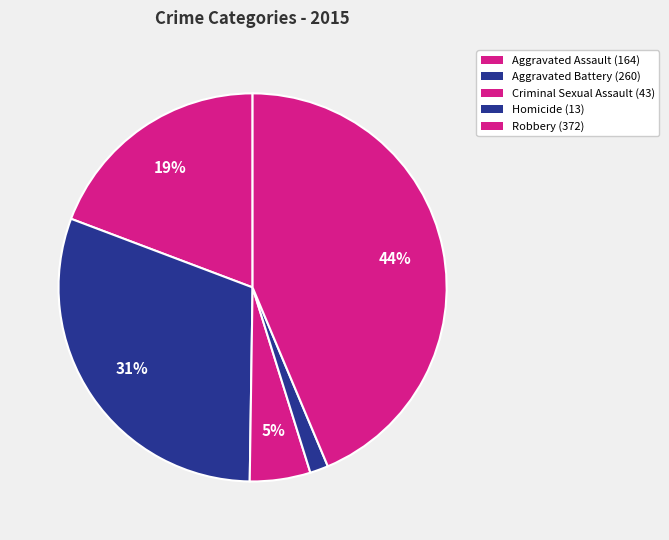

What percentage is the Criminal Sexual Assault slice, to the nearest percent?

5%